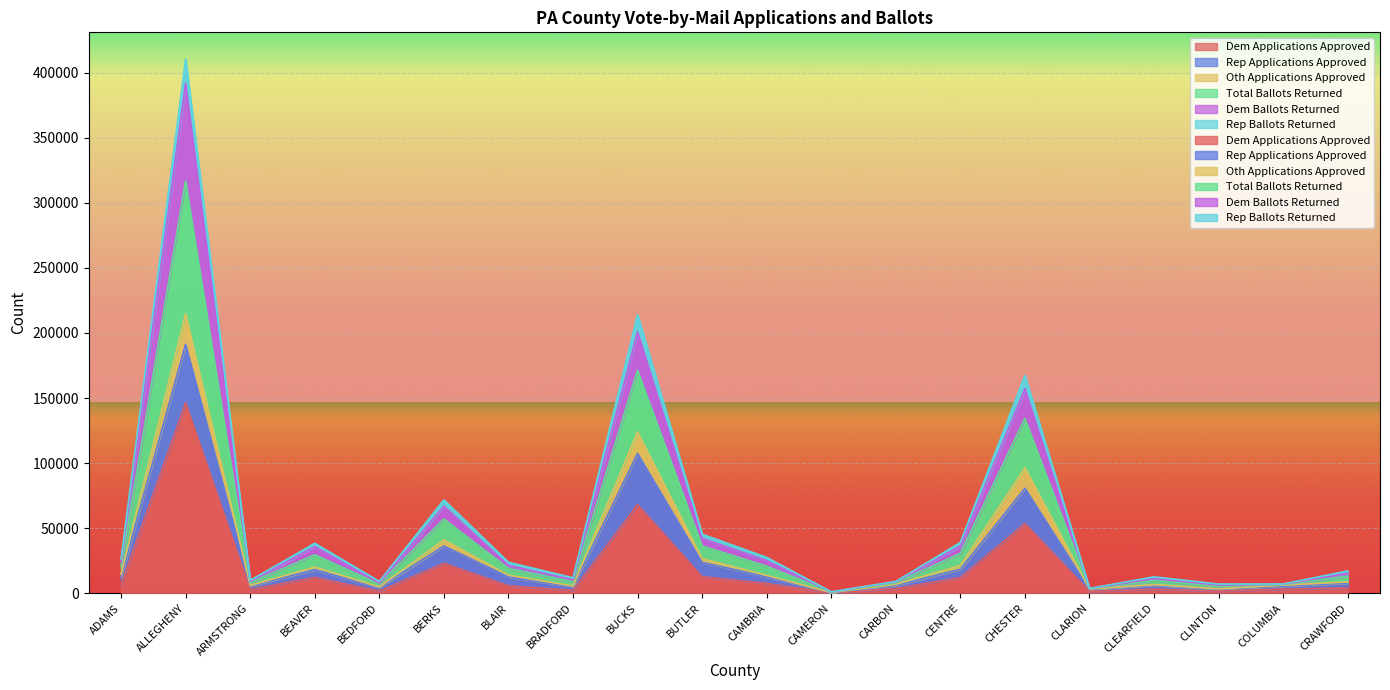

What value does the Dem Ballots Returned series have at CHESTER, to the nearest 100?

167200